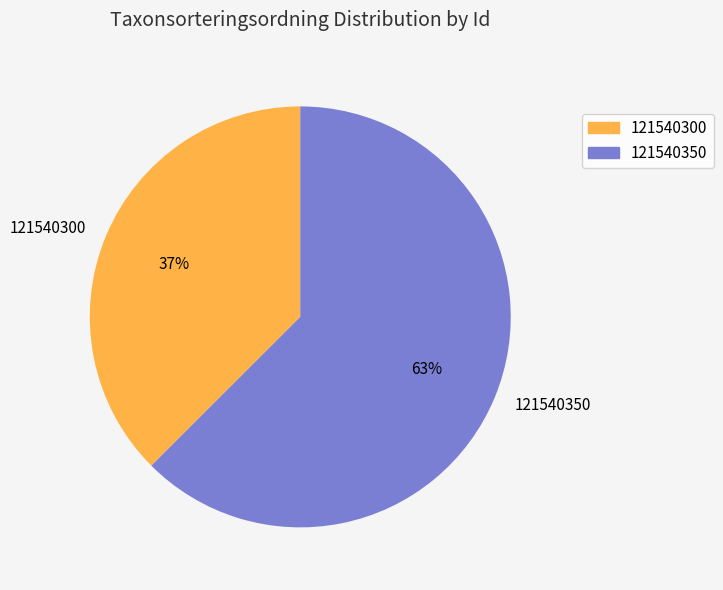

Count the number of slices in the pie.

2